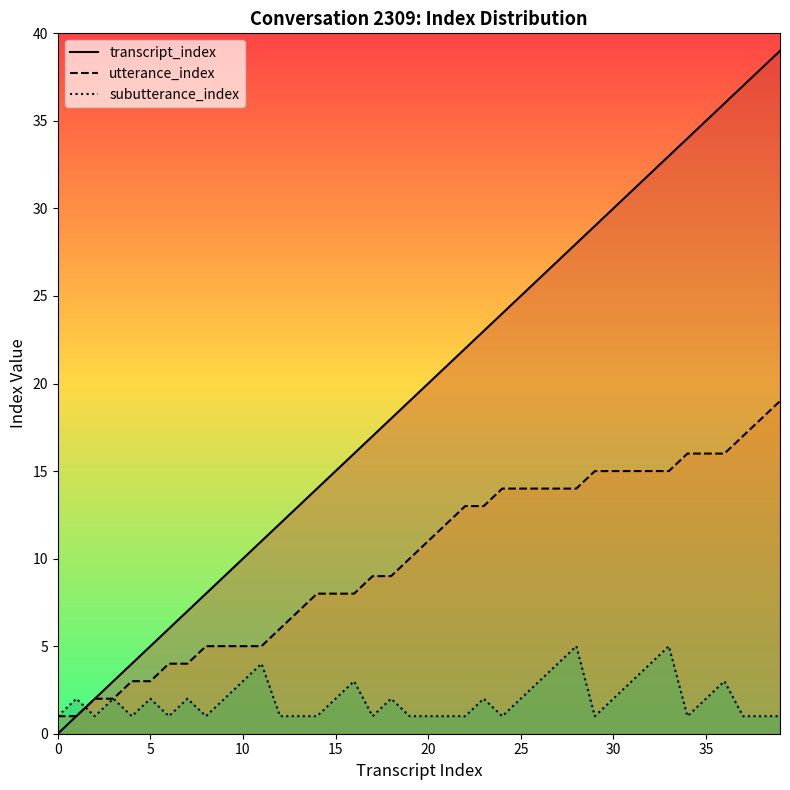

The utterance_index series shows 6 at 35. True or false?

False